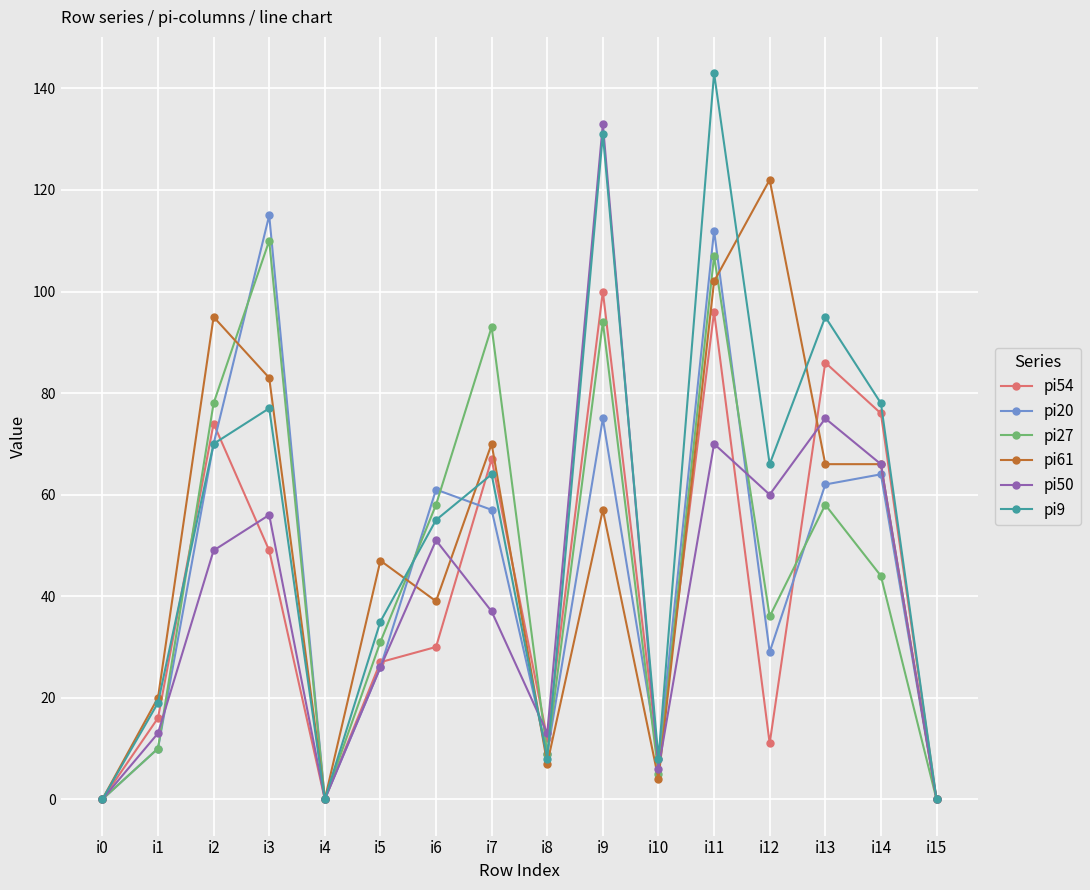

At which label does pi54 first exceed 30?

i2